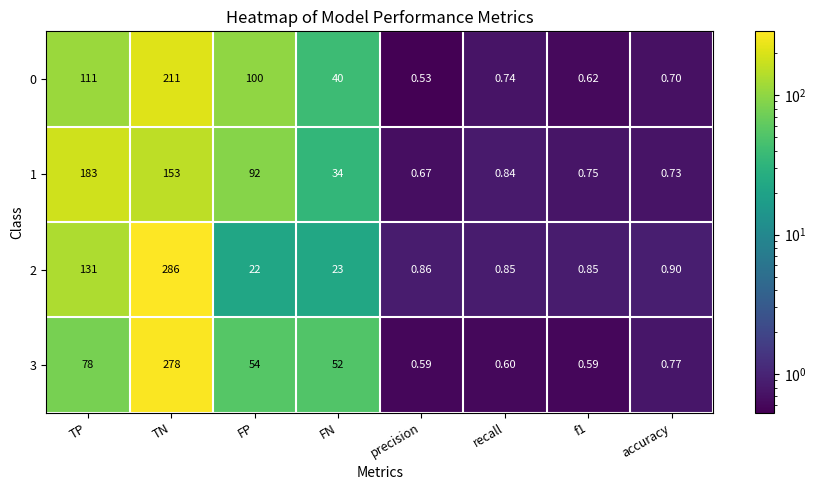

At which label does 0 first exceed 40?

TP